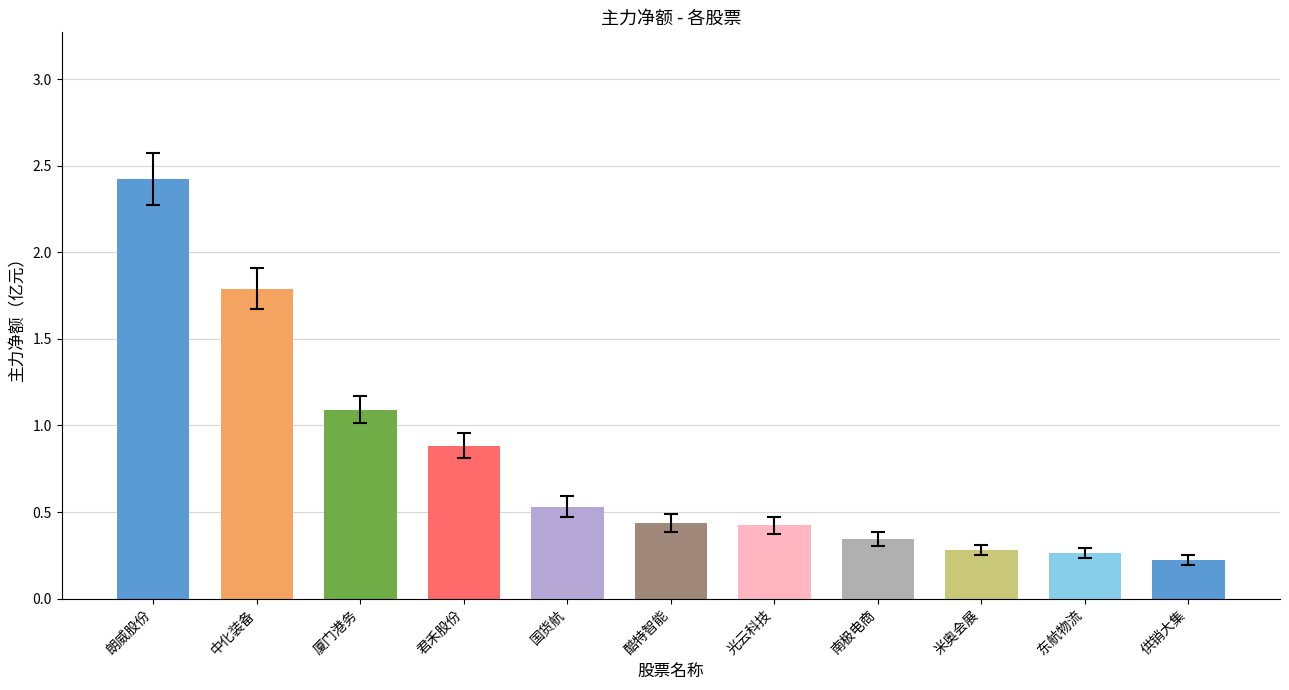

What is the label of the 7th bar from the left?

光云科技